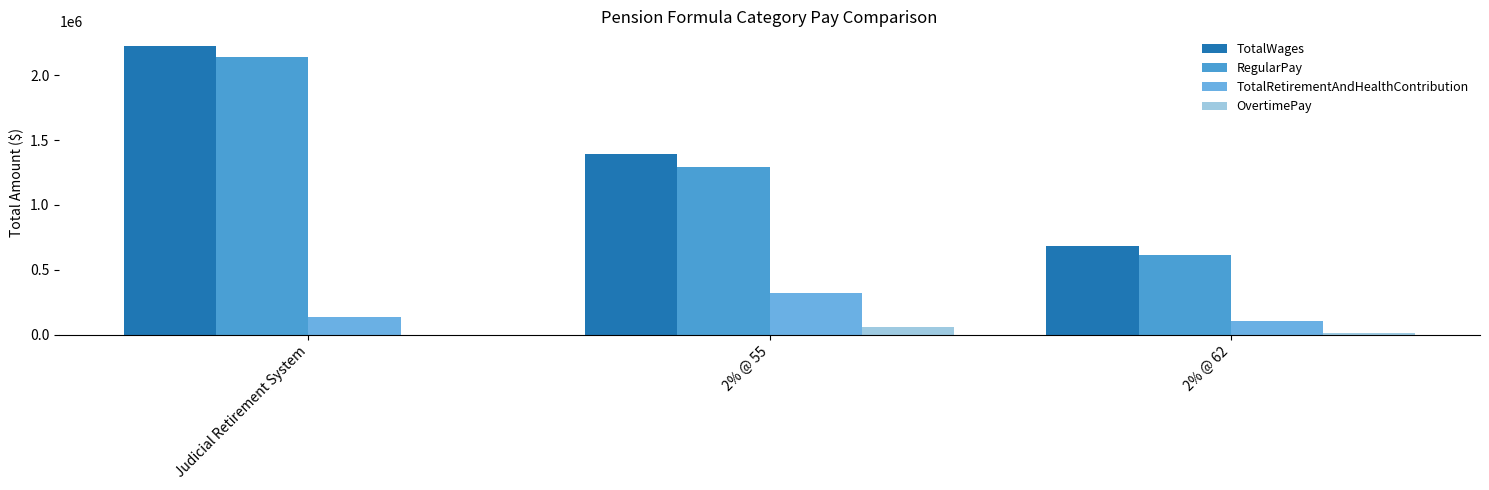

True or false: RegularPay has a value of 1294557 at 2% @ 55.

True